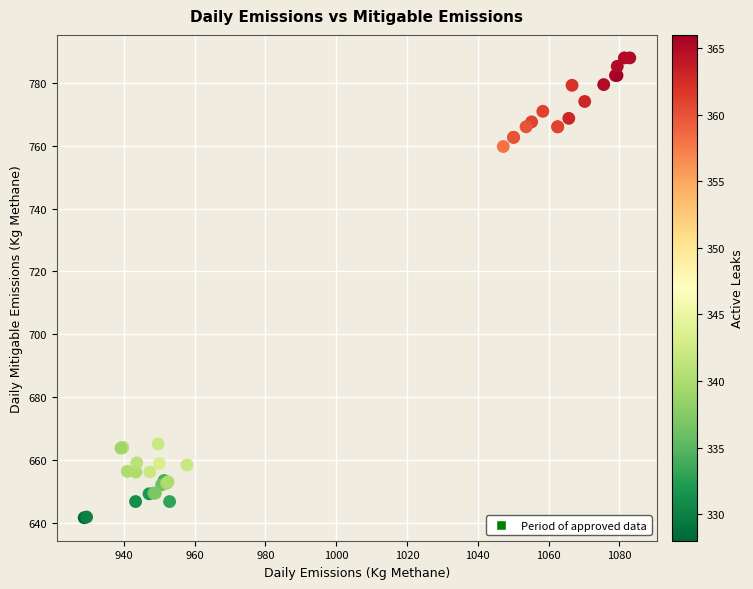

What Y value in the scatter plot is closest to 714?

759.7